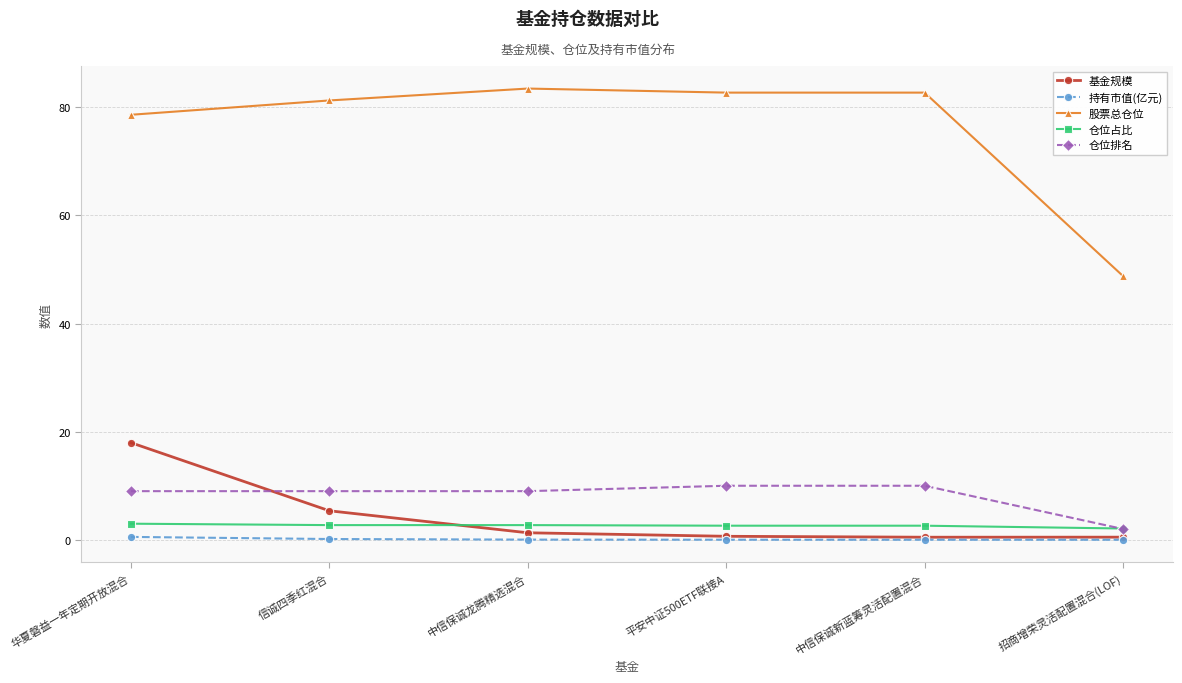

Which category has the highest value across all series?

中信保诚龙腾精选混合